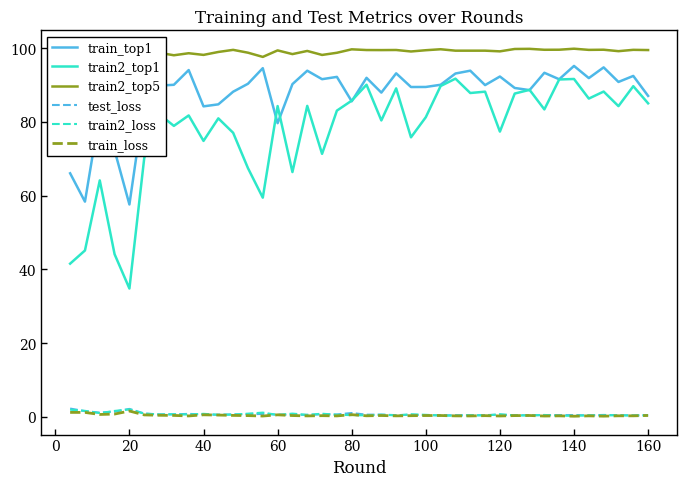

The train2_top1 series shows 109.0 at 120. True or false?

False